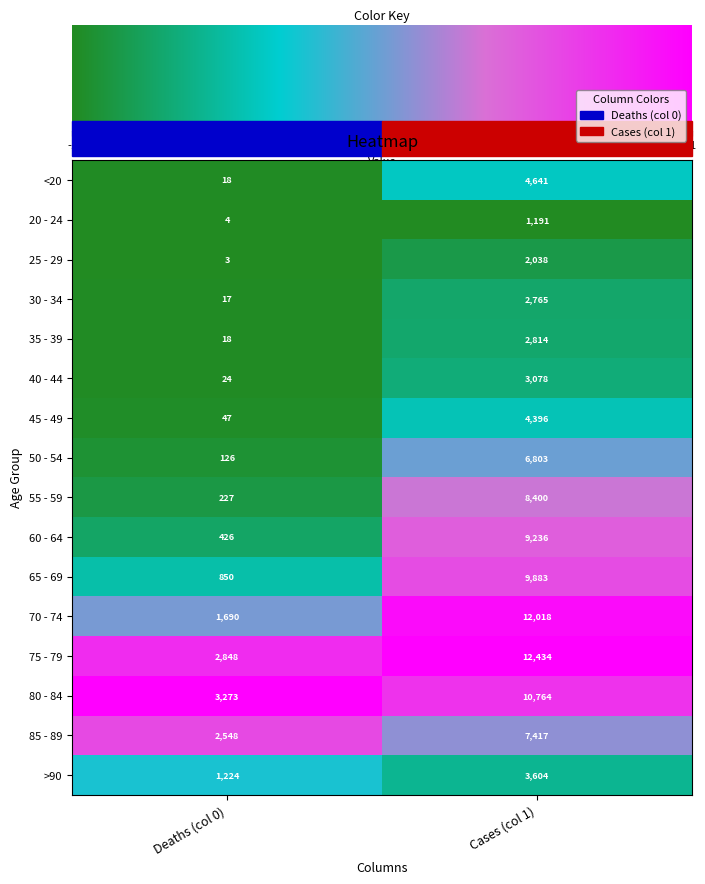

Rank the series by their maximum value, from lowest to highest.

20 - 24, 25 - 29, 30 - 34, 35 - 39, 40 - 44, >90, 45 - 49, <20, 50 - 54, 85 - 89, 55 - 59, 60 - 64, 65 - 69, 80 - 84, 70 - 74, 75 - 79